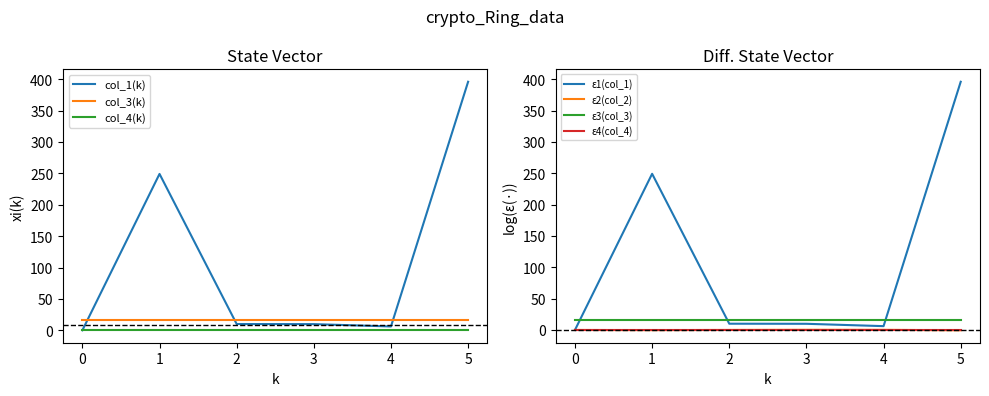

True or false: col_4(k) and col_3(k) cross at least once.

False